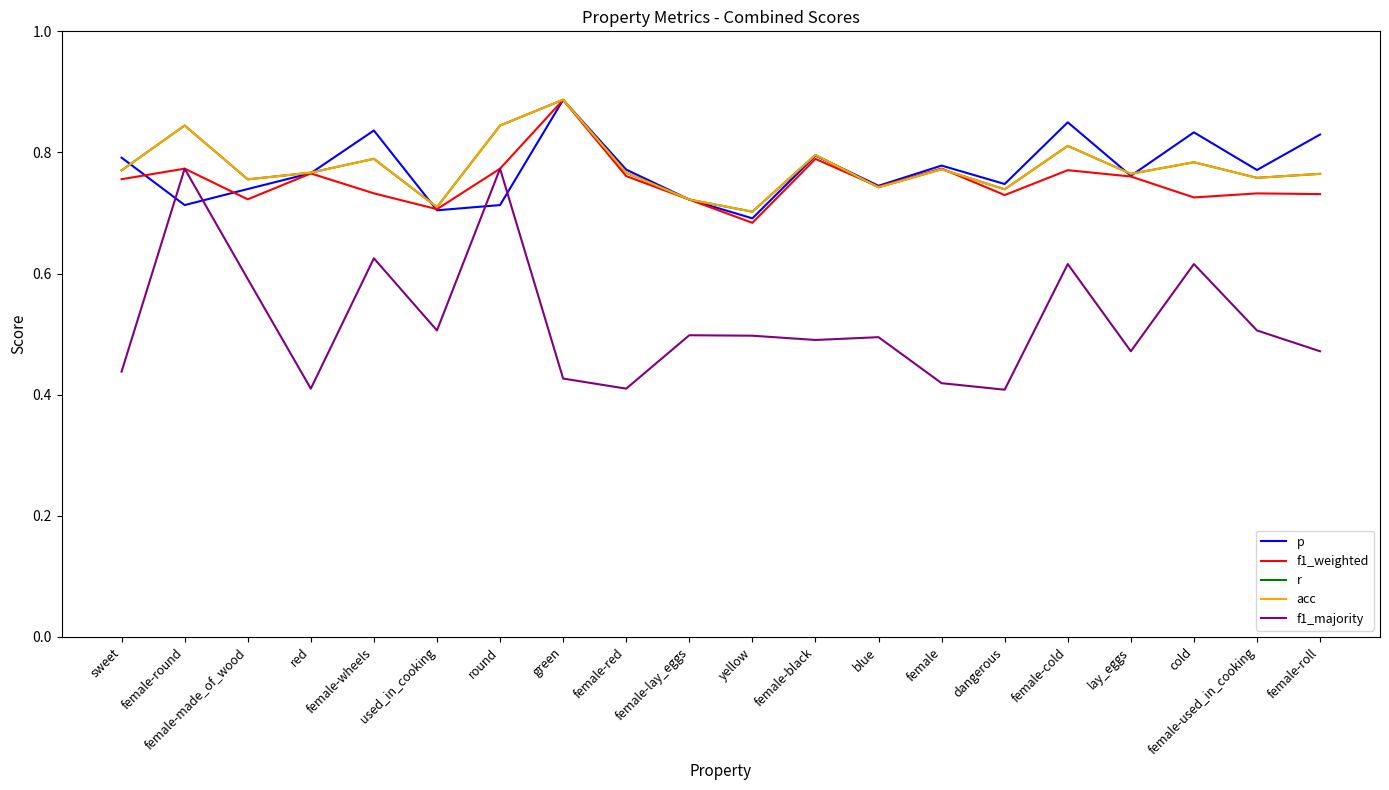

What is the sum of all p values?

15.4